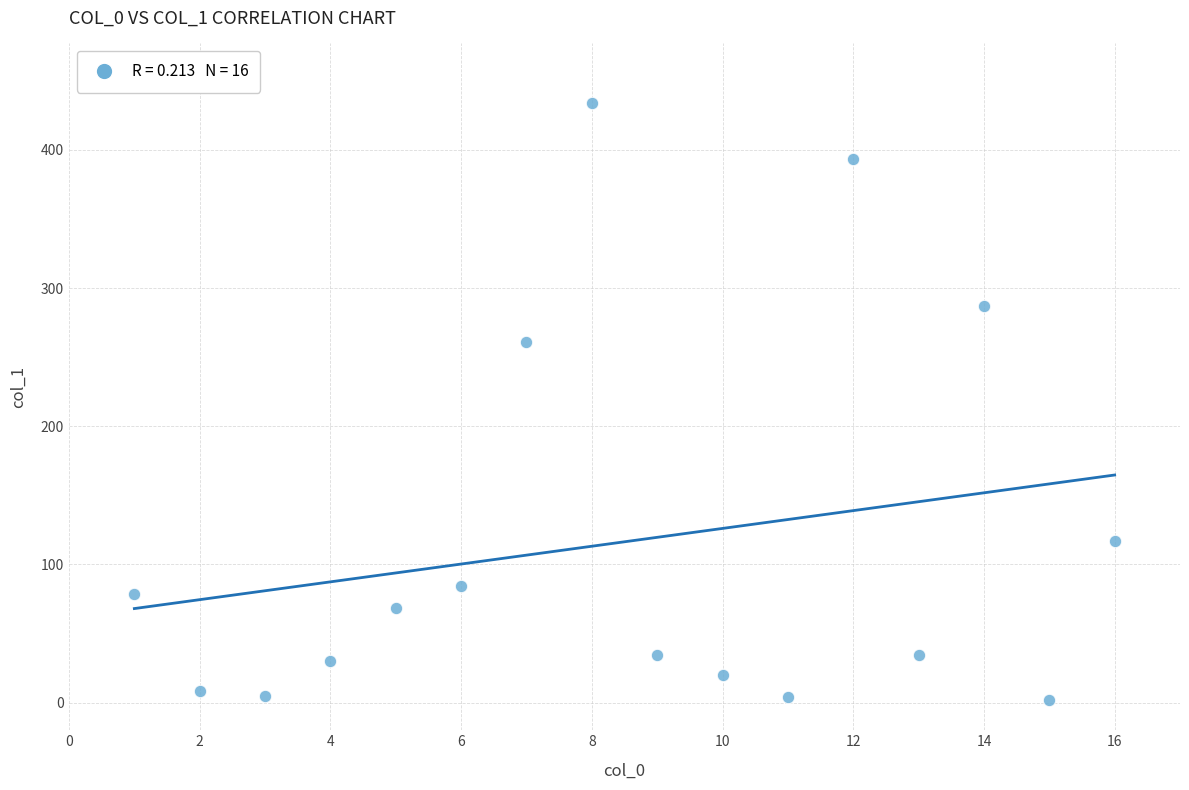

What Y value in the scatter plot is closest to 217?

260.9